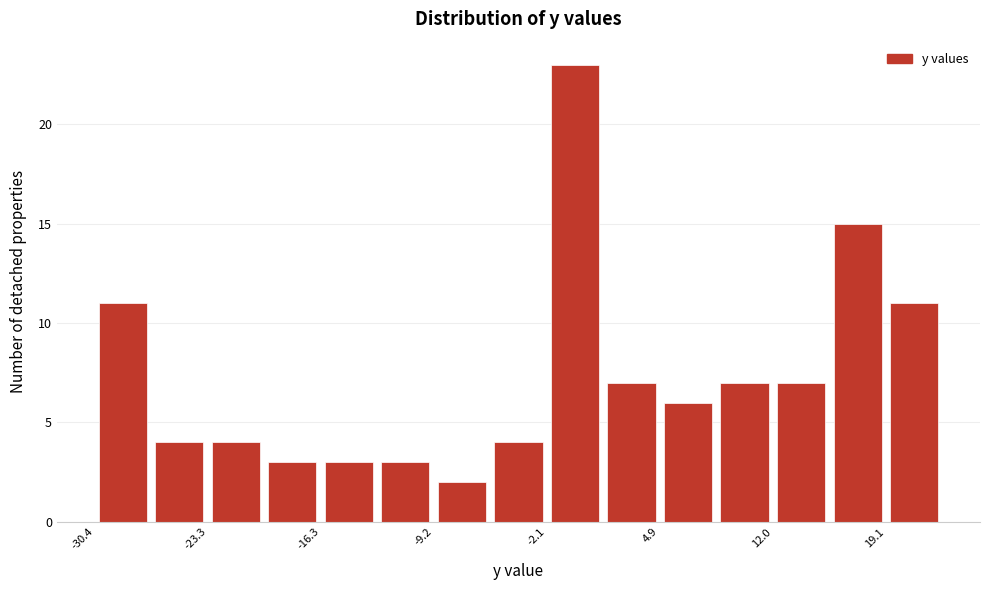

Around what value on the x-axis is the tallest bar? Give the approximate position of its centre, as read against the axis.

0